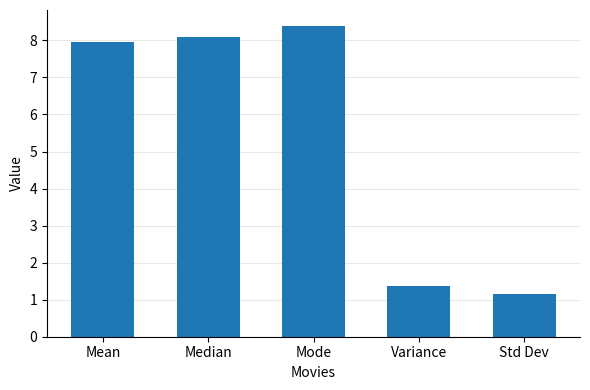

What is the ratio of the value at Mode to the value at Median?

1.0